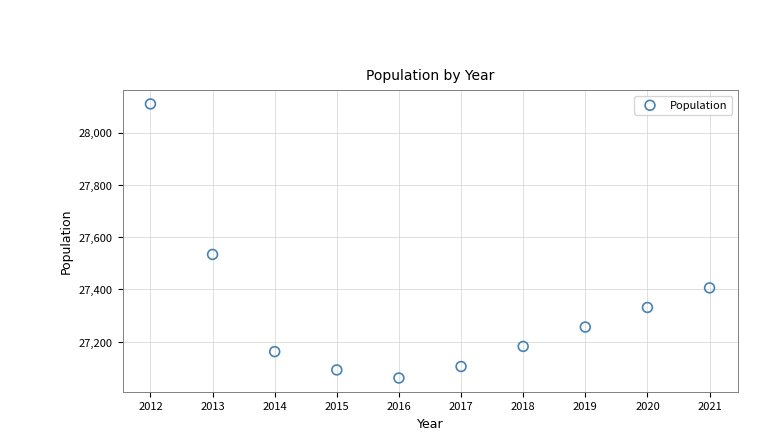

What is the average Y value?

27324